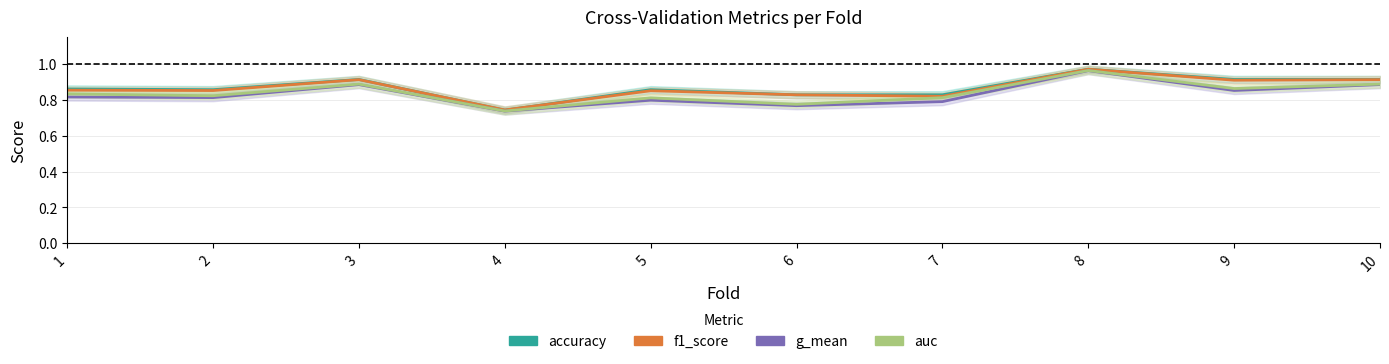

The accuracy series shows 0.9 at 1. True or false?

True